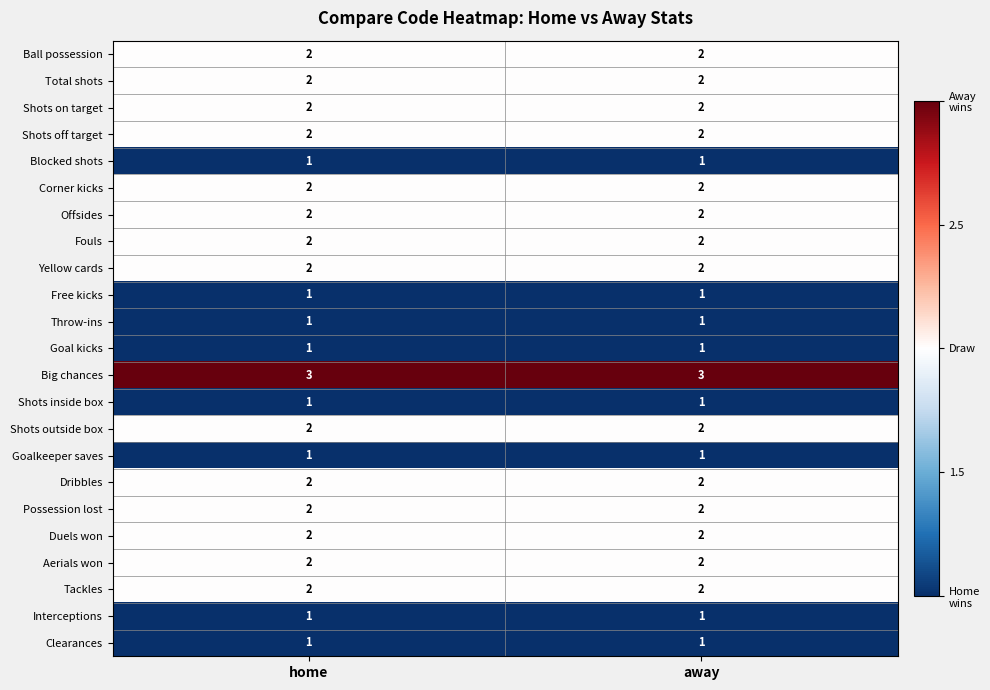

The value of Shots inside box at away is 1. True or false?

True